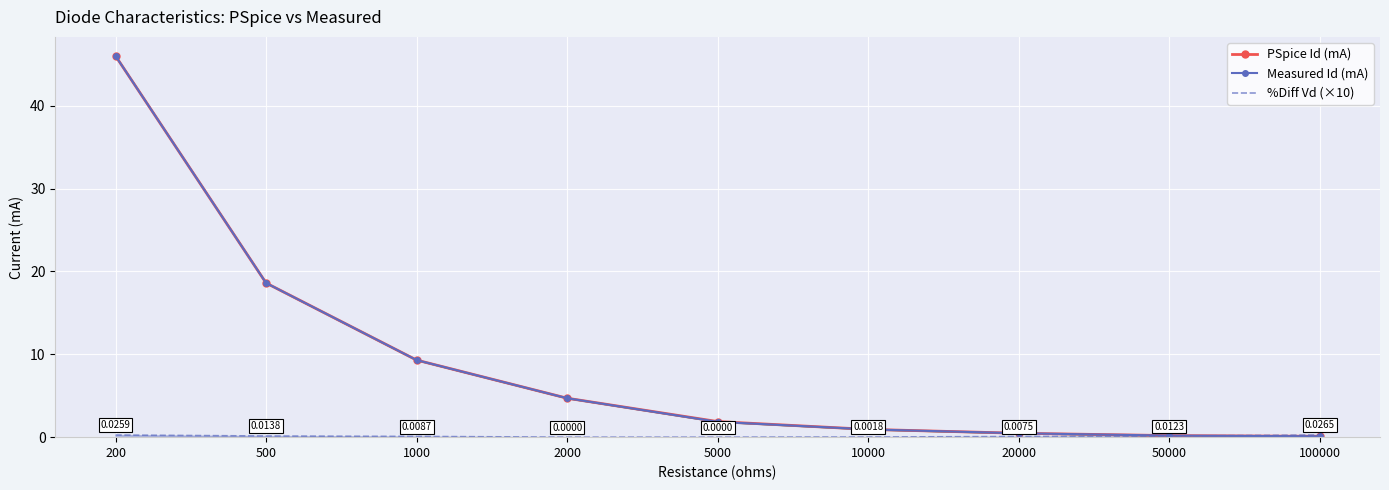

List the labels in order of %Diff Vd (×10) value, smallest first.

2000, 5000, 10000, 20000, 1000, 50000, 500, 200, 100000